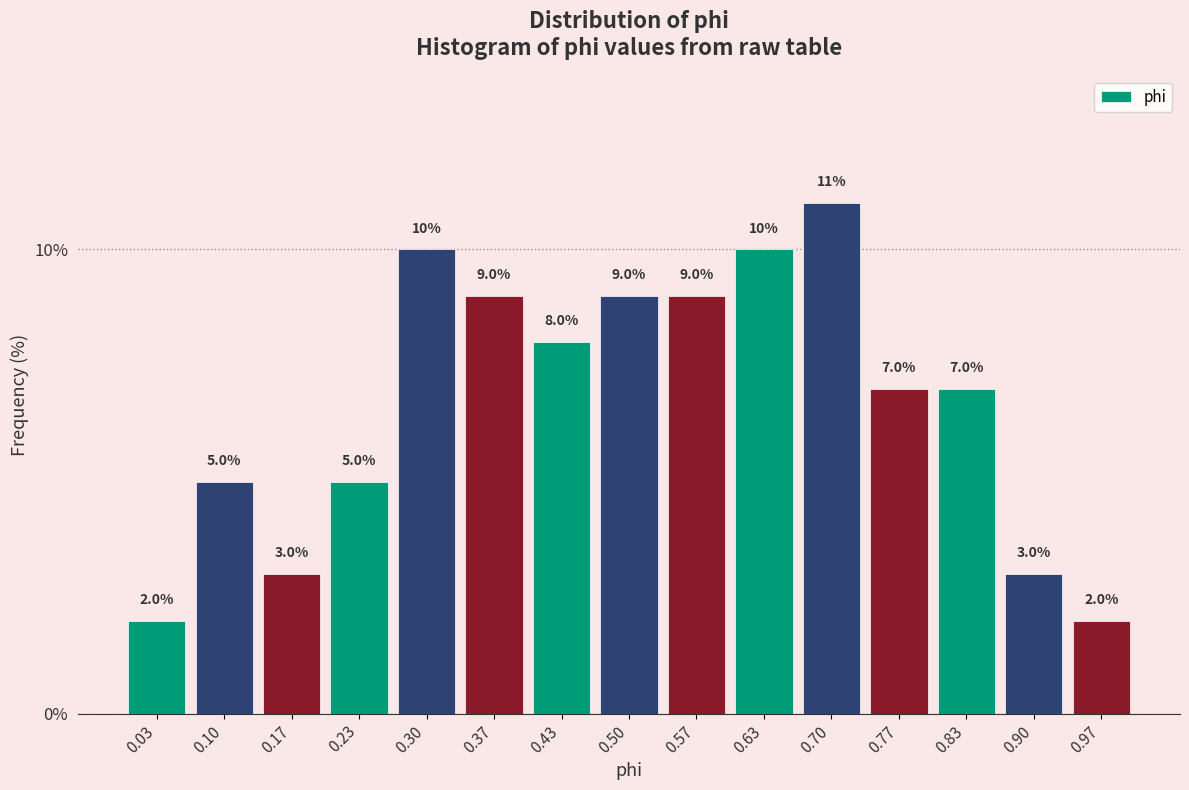

Over which range of the x-axis is the bar tallest?

0.67 to 0.73